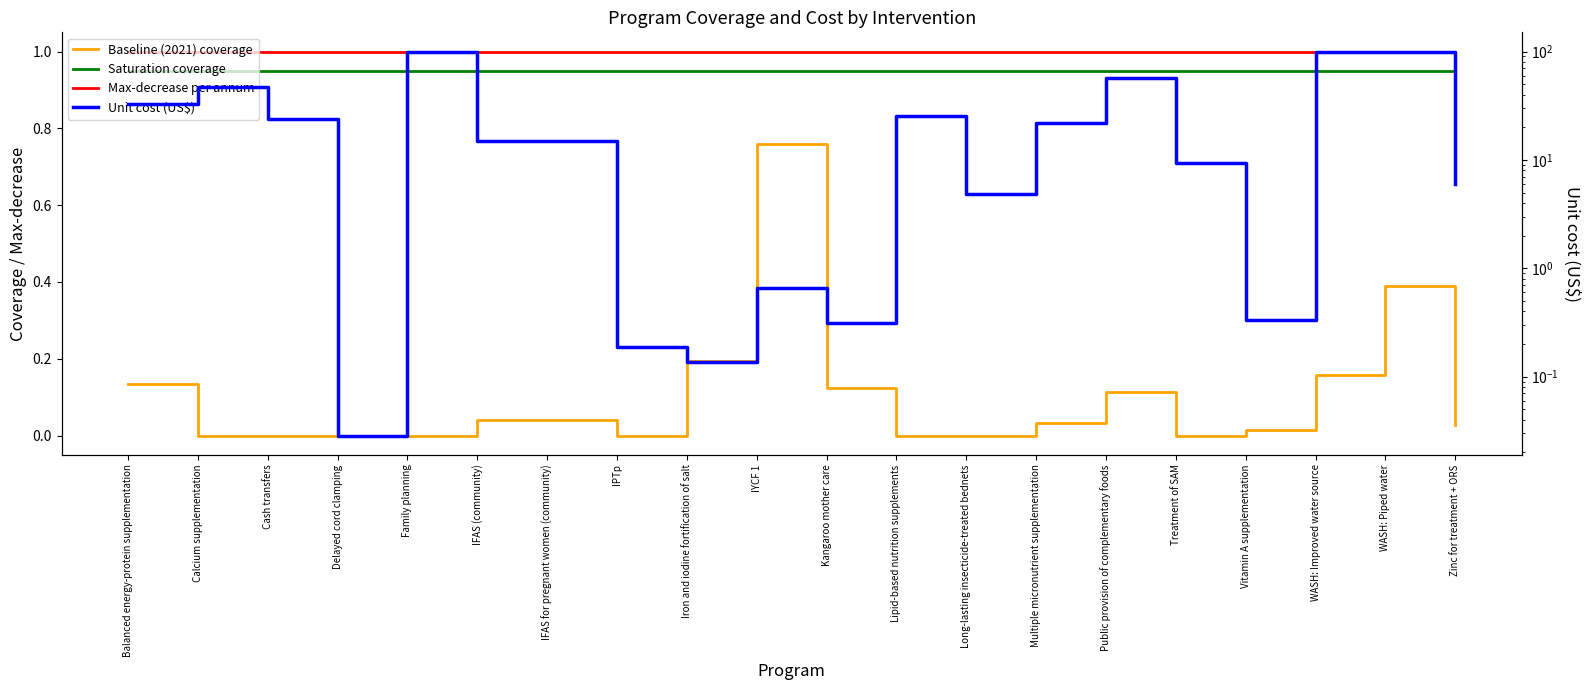

What is the label of the 6th point from the right?

Public provision of complementary foods